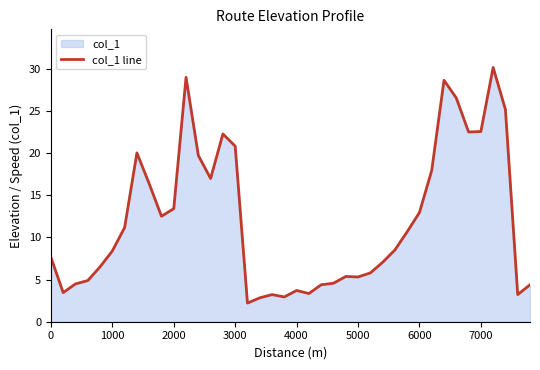

True or false: the data shows 3.7 at 4000.

True